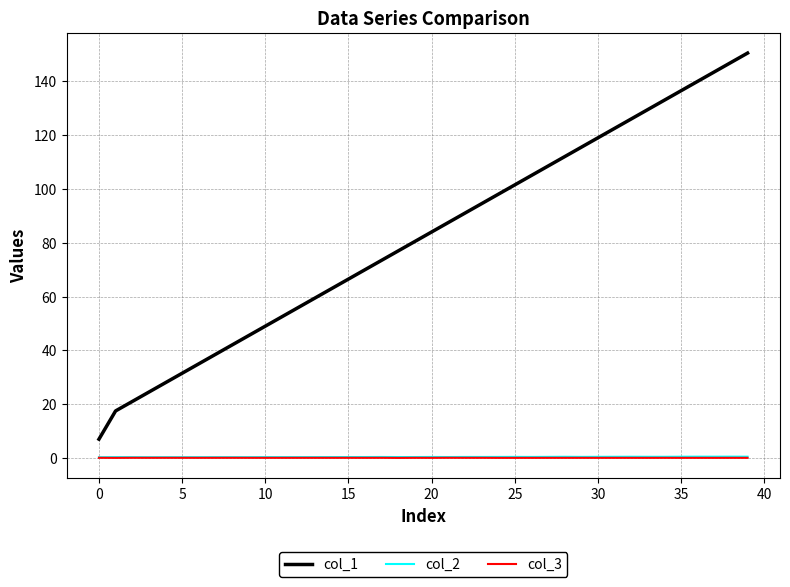

In col_3, how many points are higher than both neighbors (excluding endpoints)?

11